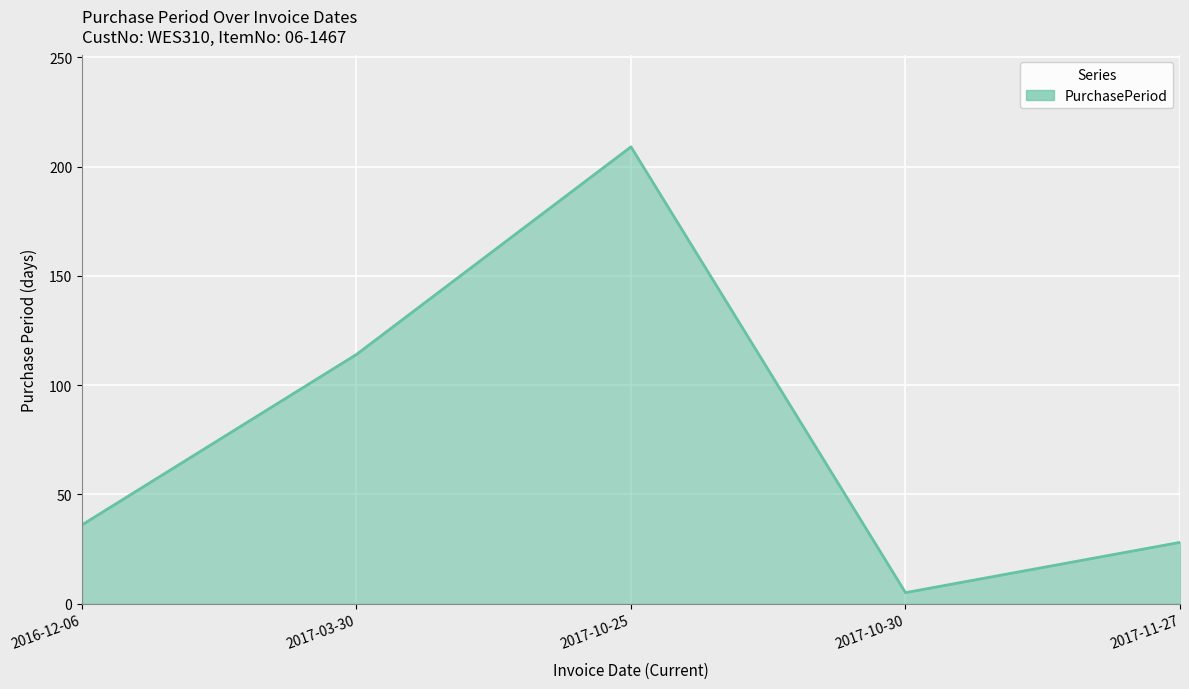

What is the average value?

78